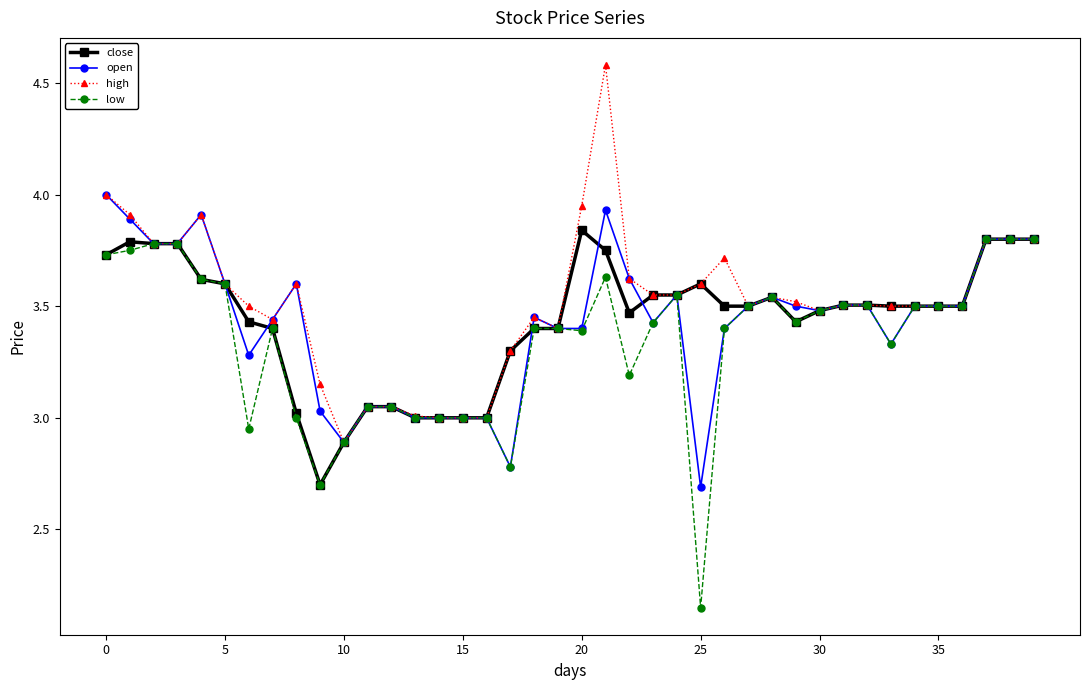

How many lines are shown in the chart?

4